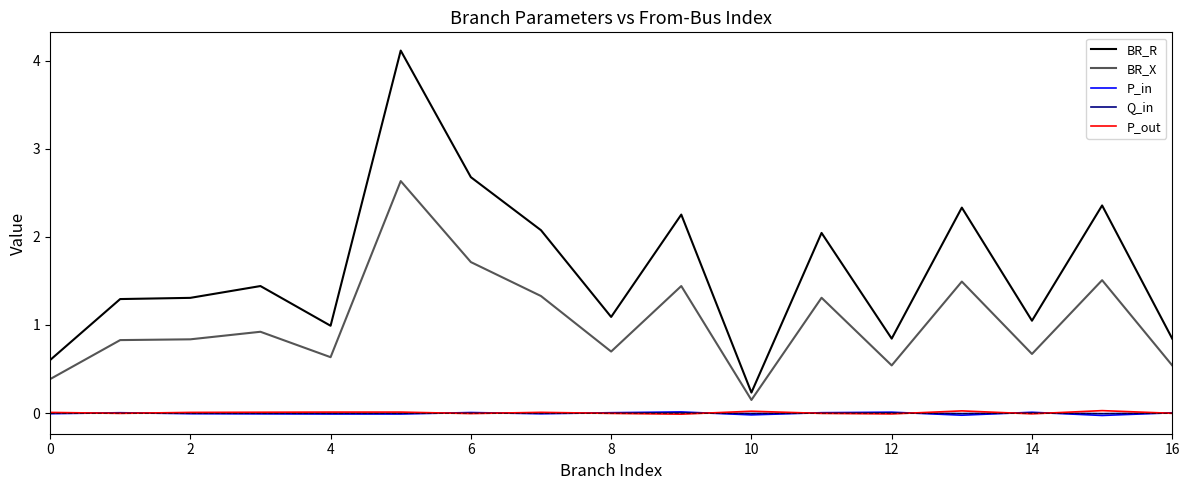

What is the difference between the maximum and minimum values in the BR_R series?

3.9